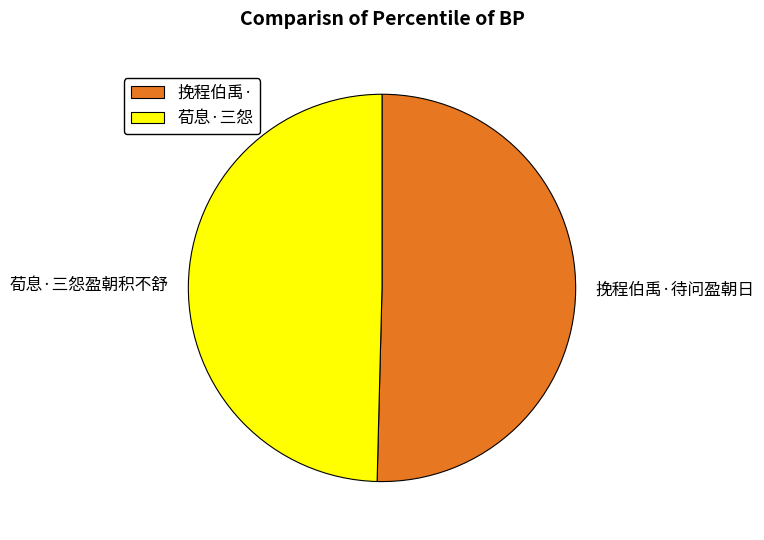

Which slice is the largest?

挽程伯禹·待问盈朝日